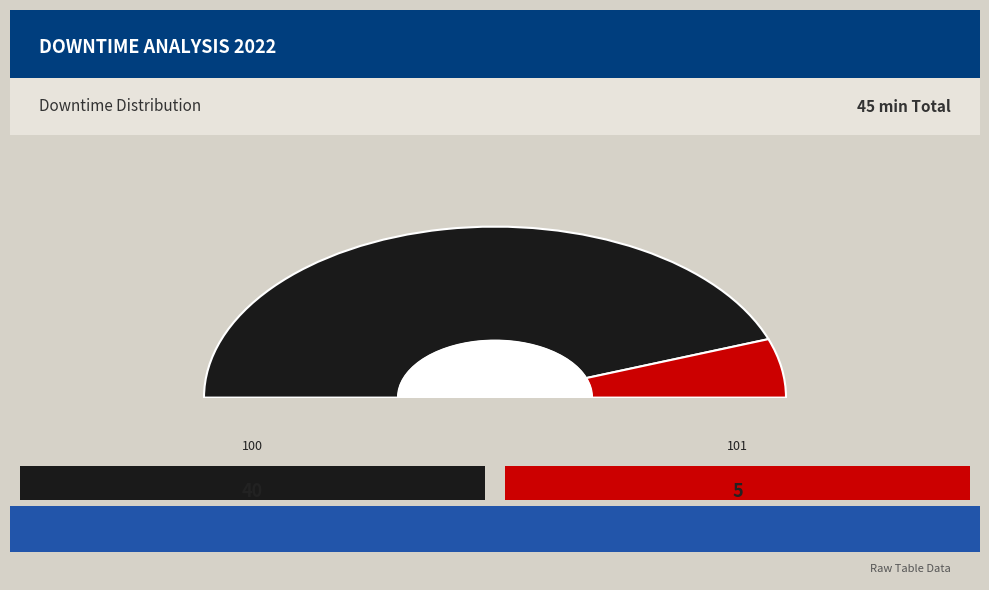

What is the change in value from 100 - Machine Fire to 101 - Tripped?

-35